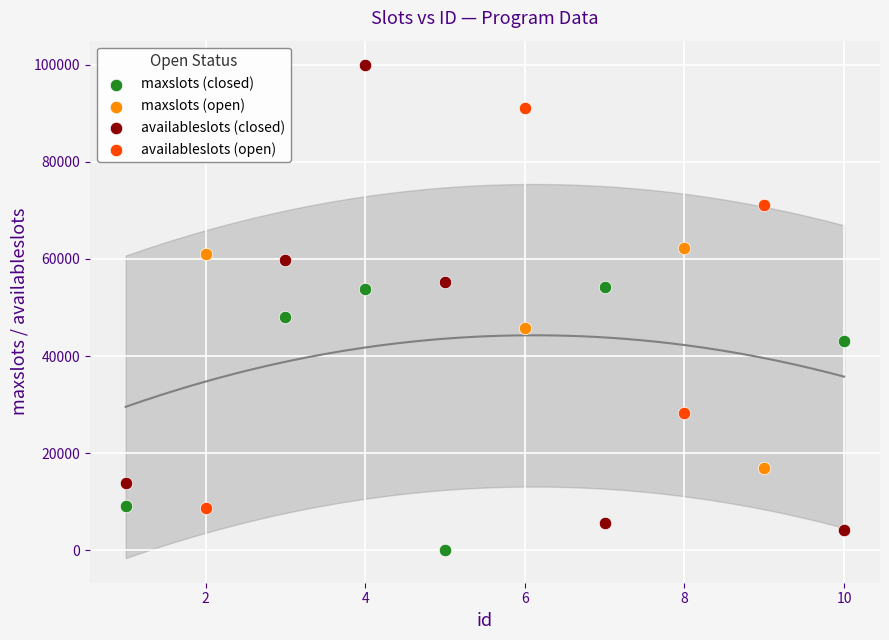

Which series reaches the maximum Y coordinate?

availableslots (closed)